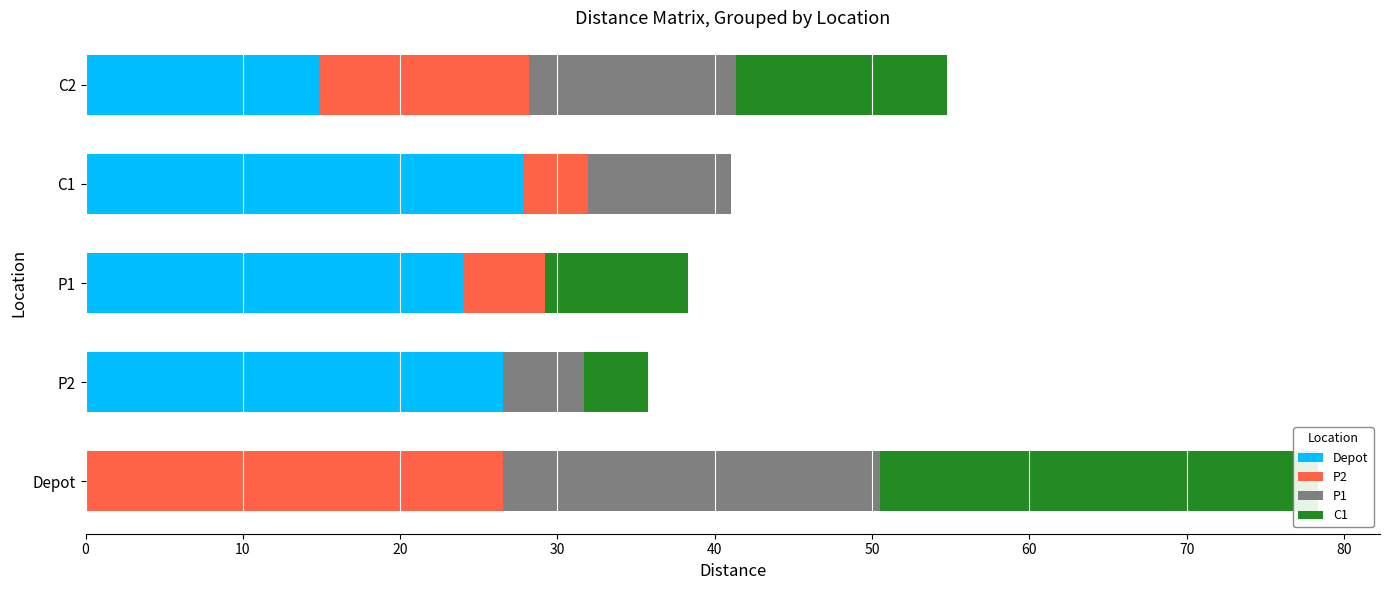

What is the difference between the P1 values at Depot and C1?

14.9